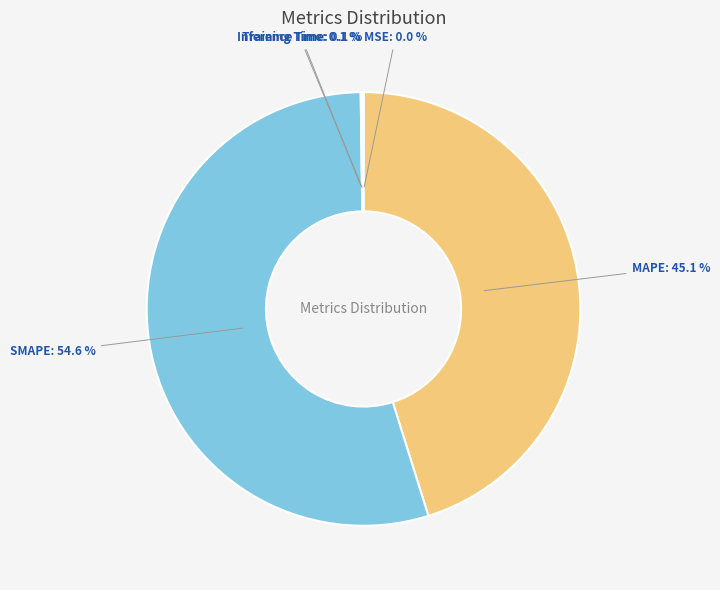

Is SMAPE: 54.6 % the majority of the pie?

Yes